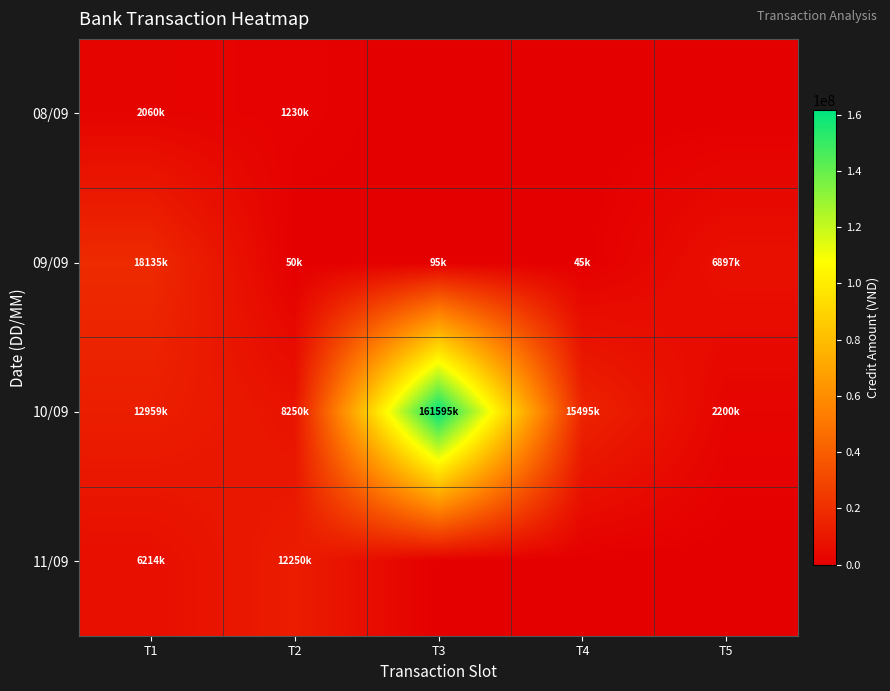

Between T3 and T5, which is larger?

T3